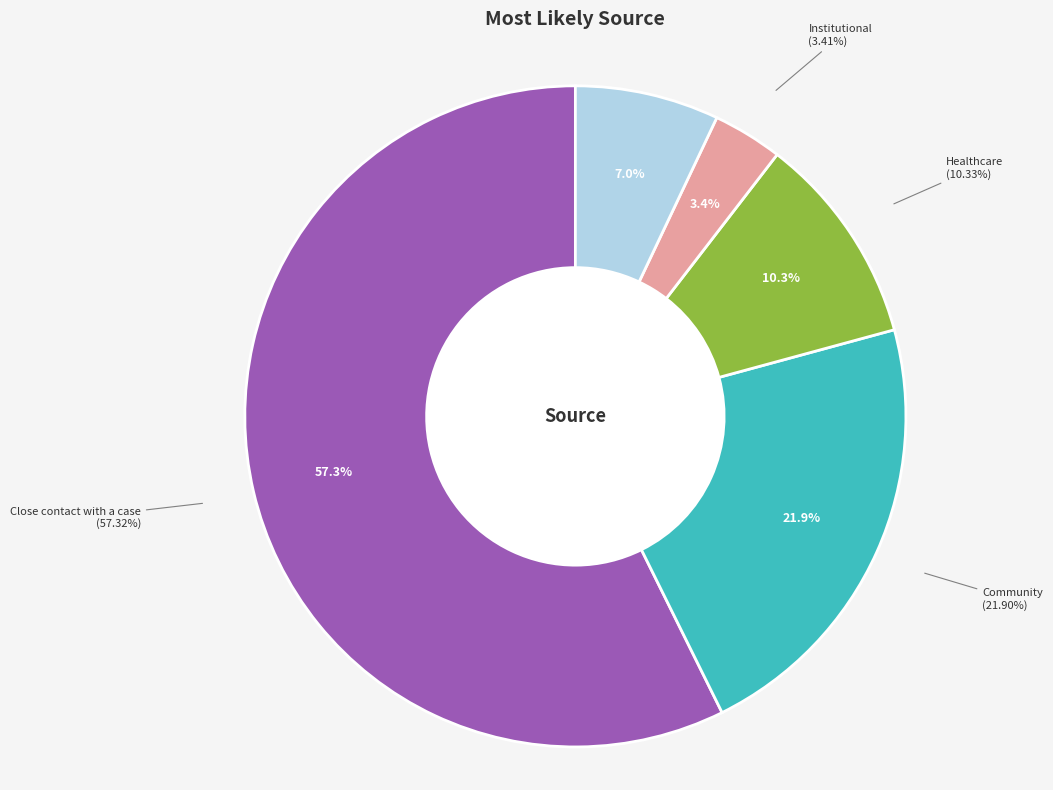

Count the number of slices in the pie.

5